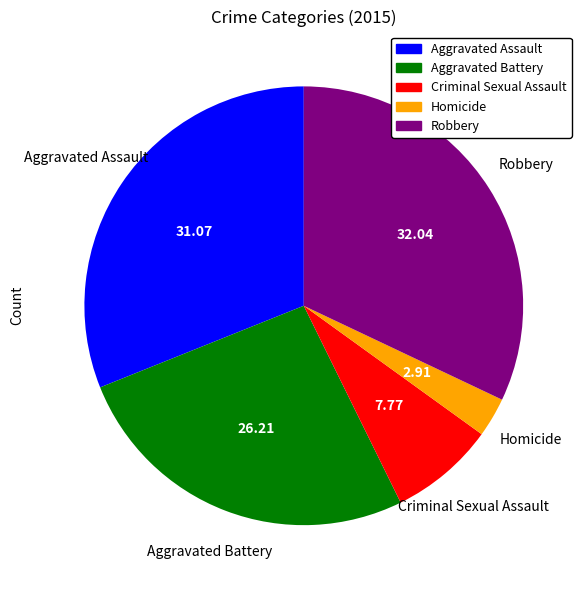

Combined, do Robbery and Criminal Sexual Assault account for over 50%?

No